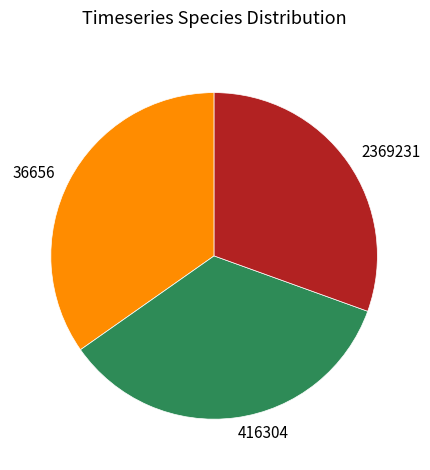

Does 36656 account for over 50% of the chart?

No